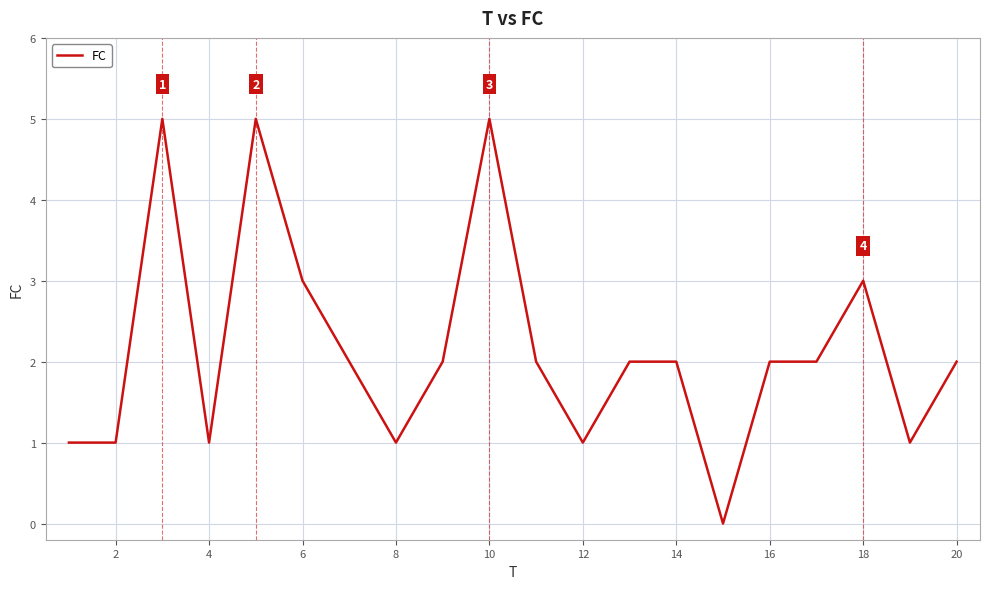

Reading right to left, transcribe all the data shown in this chart.

2	1	3	2	2	0	2	2	1	2	5	2	1	2	3	5	1	5	1	1